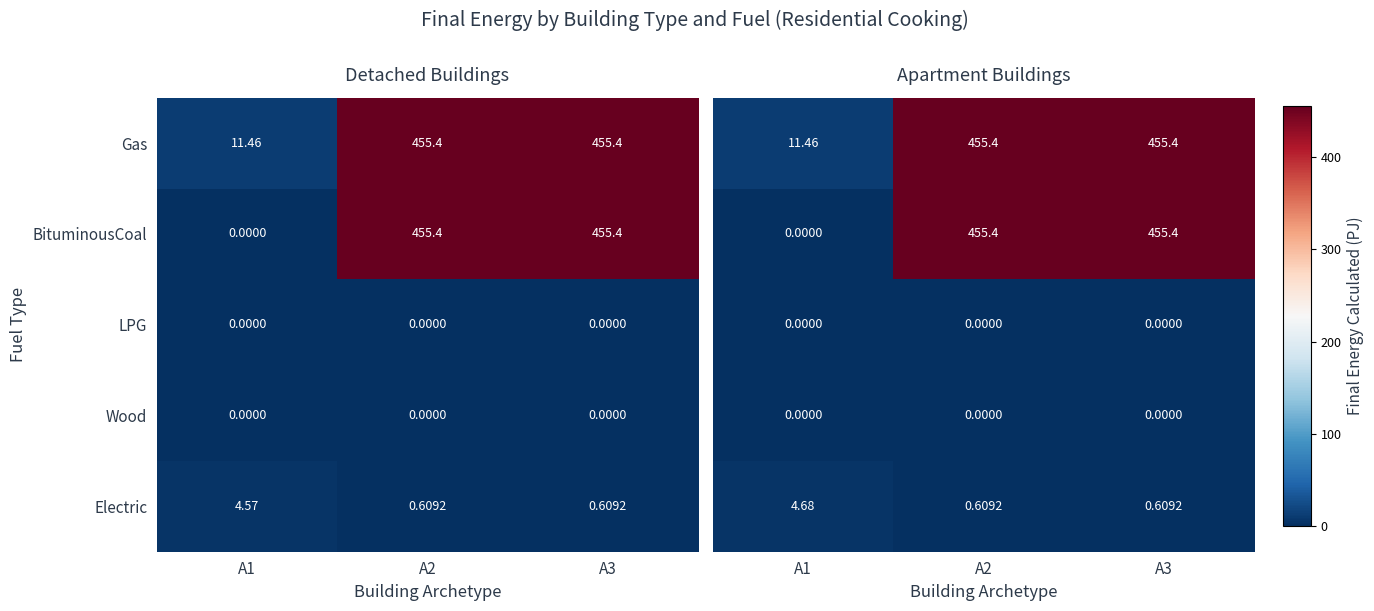

Rank the series by their maximum value, from lowest to highest.

LPG, Wood, Electric, Gas, BituminousCoal